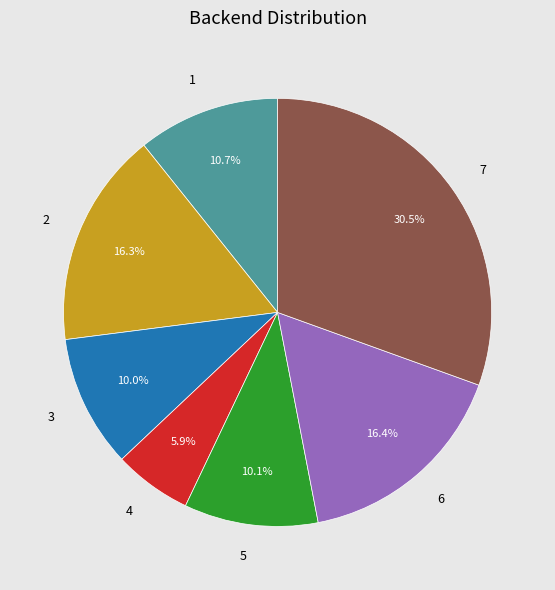

What percentage is the 5 slice, to the nearest percent?

10%